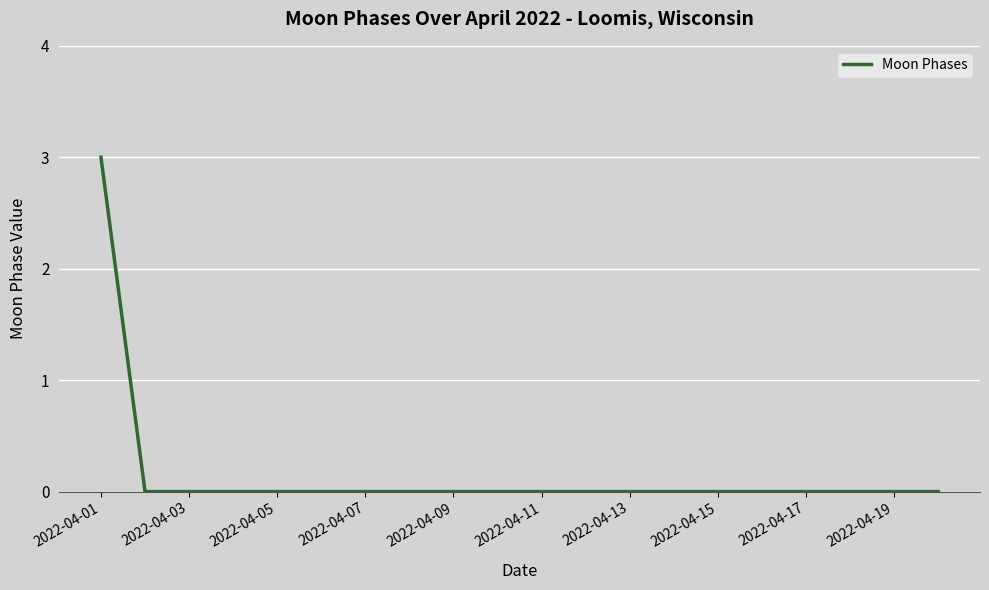

Does the chart display data point markers on the line(s)?

No